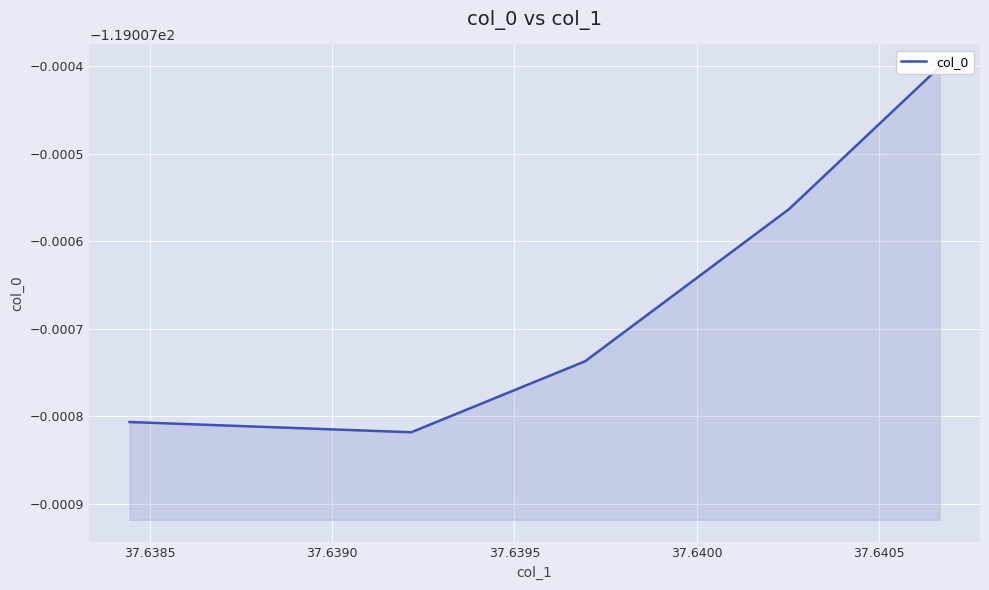

What is the approximate value at 37.6400?

-119.0